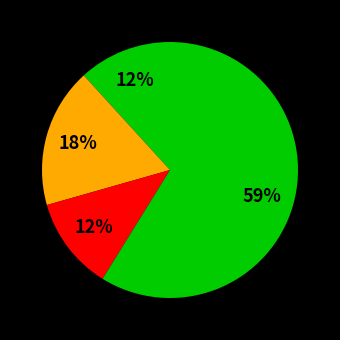

What is the largest slice in the pie chart?

Robbery